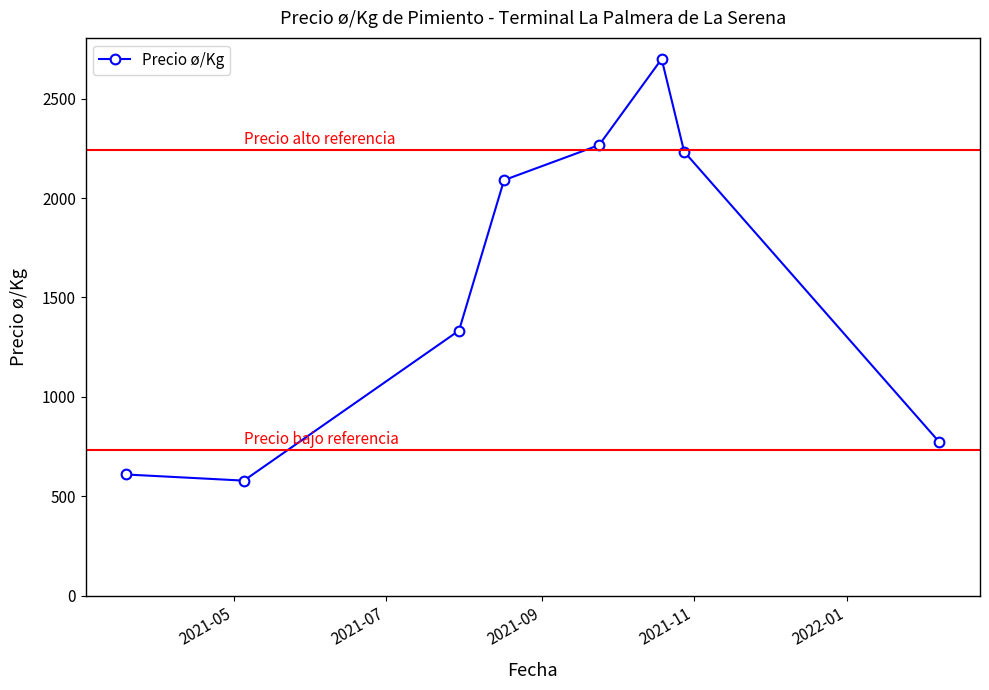

What is the value of the 8th point from the left?

772.2